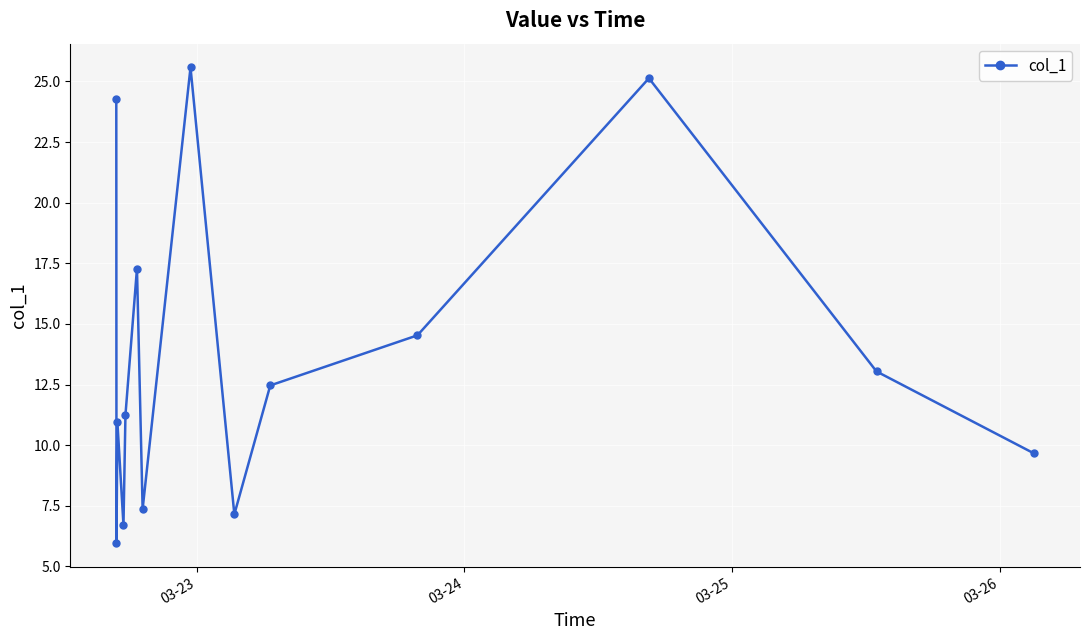

What is the greatest value displayed?

25.6